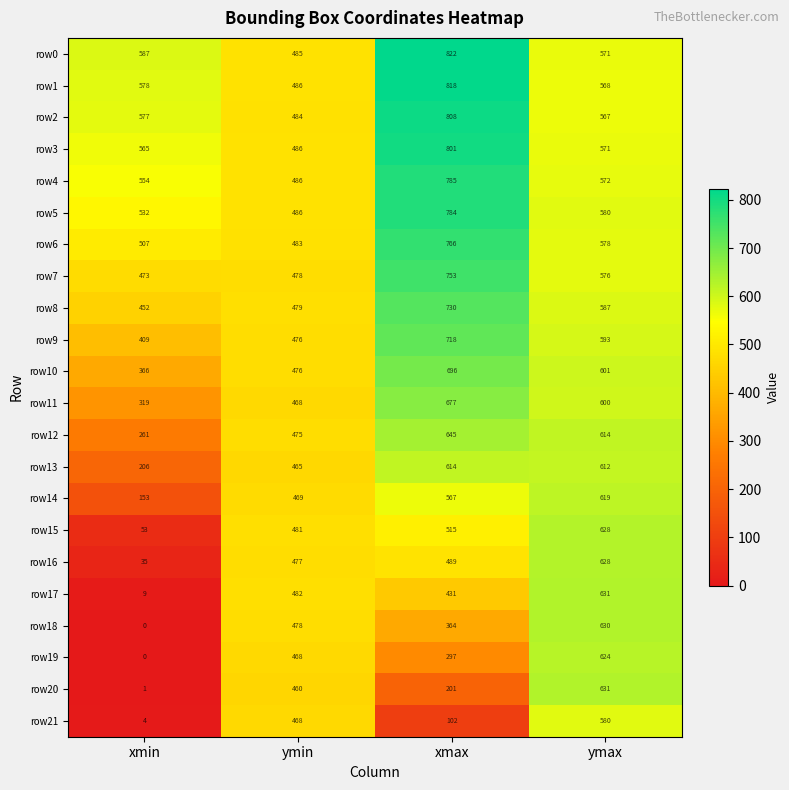

Which category has the highest value across all series?

xmax